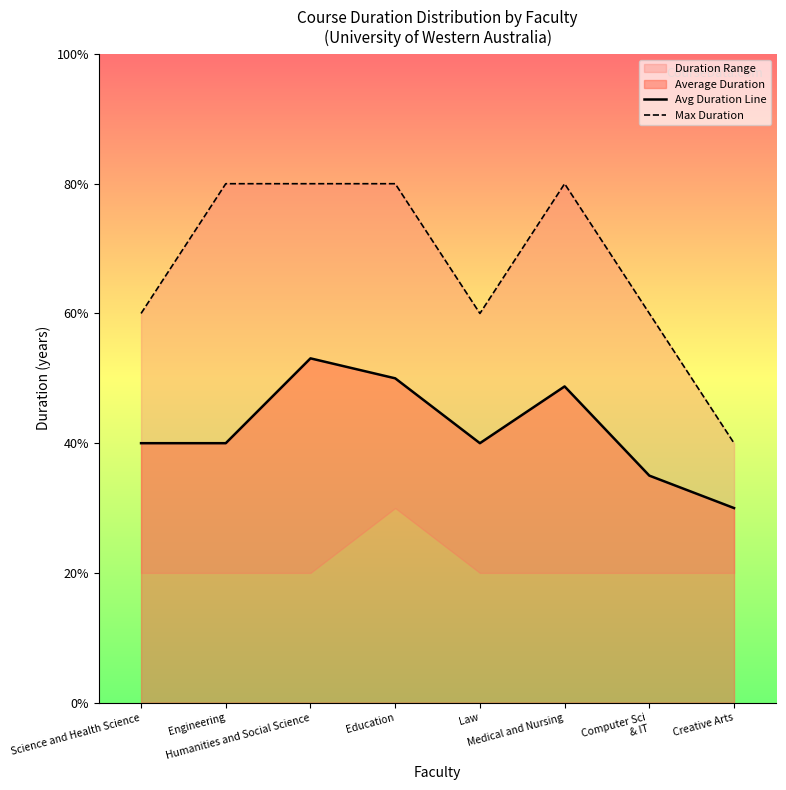

True or false: Max Duration has more than 1 points higher than both neighbors.

False